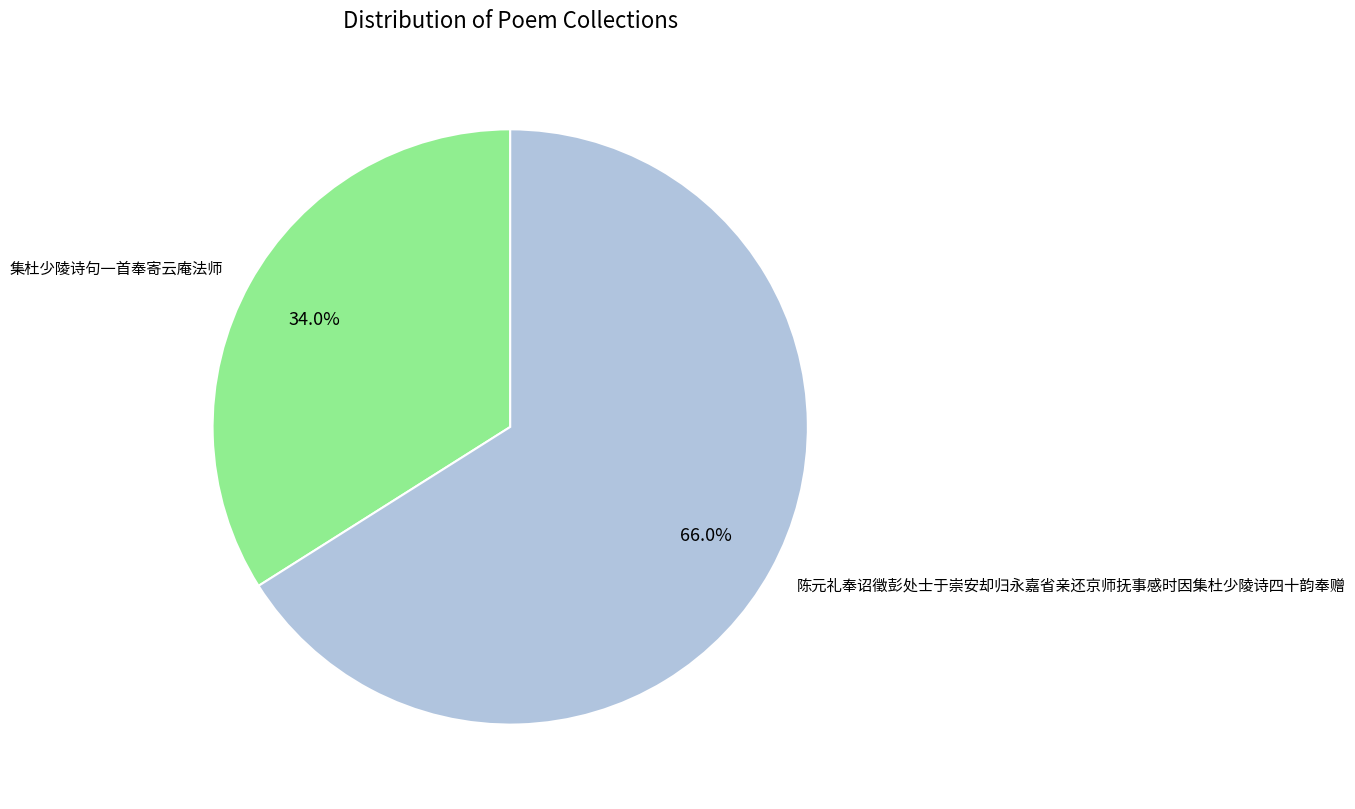

To the nearest percent, what is the difference between the 陈元礼奉诏徵彭处士于崇安却归永嘉省亲还京师抚事感时因集杜少陵诗四十韵奉赠 and 集杜少陵诗句一首奉寄云庵法师 slice percentages?

32%